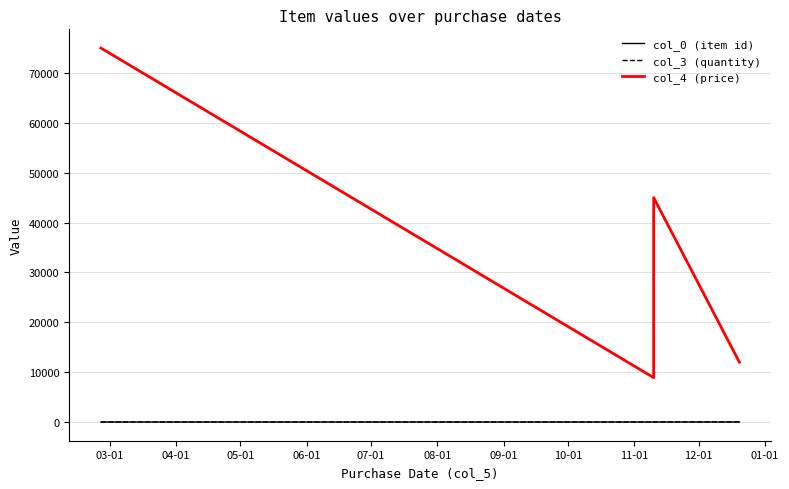

Count the number of data series in this chart.

3